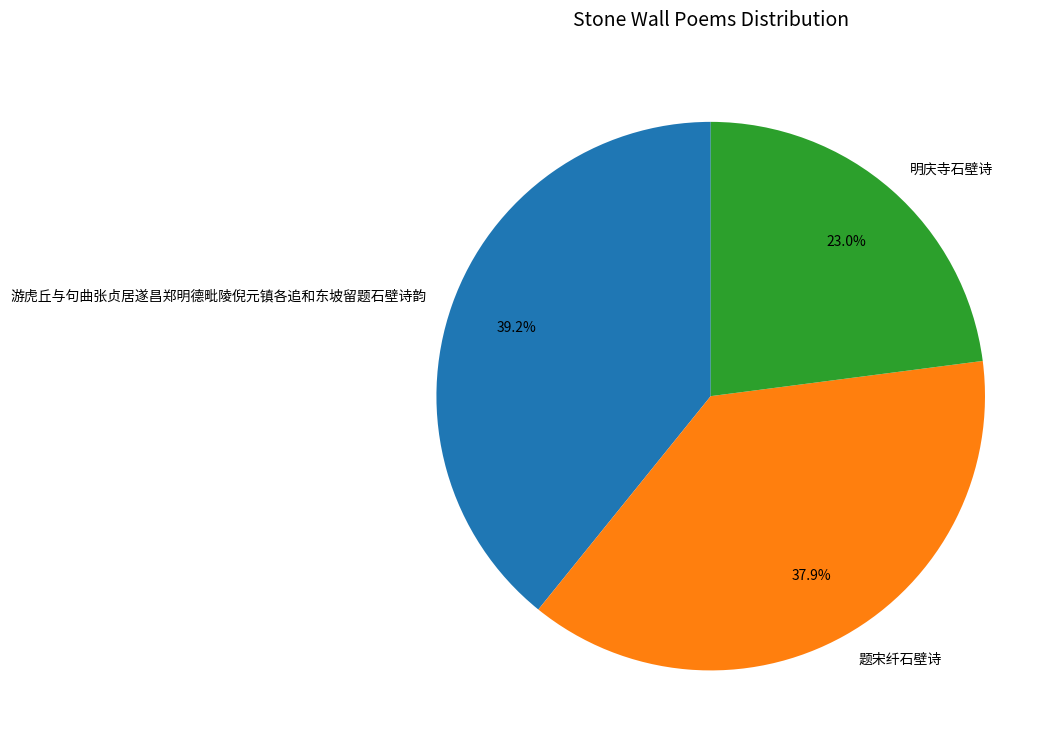

To the nearest percent, what portion does 题宋纤石壁诗 represent?

38%